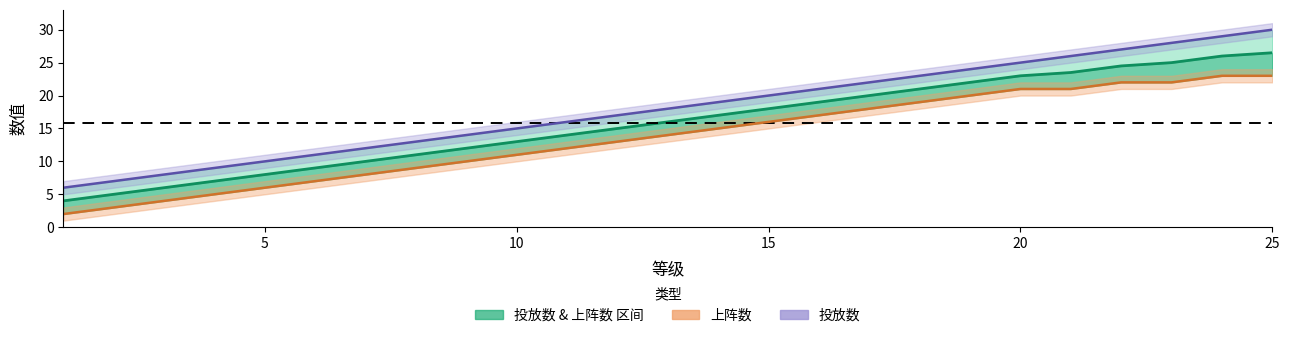

What is the difference between the second highest and second lowest values in the 上阵数 series?

20.0